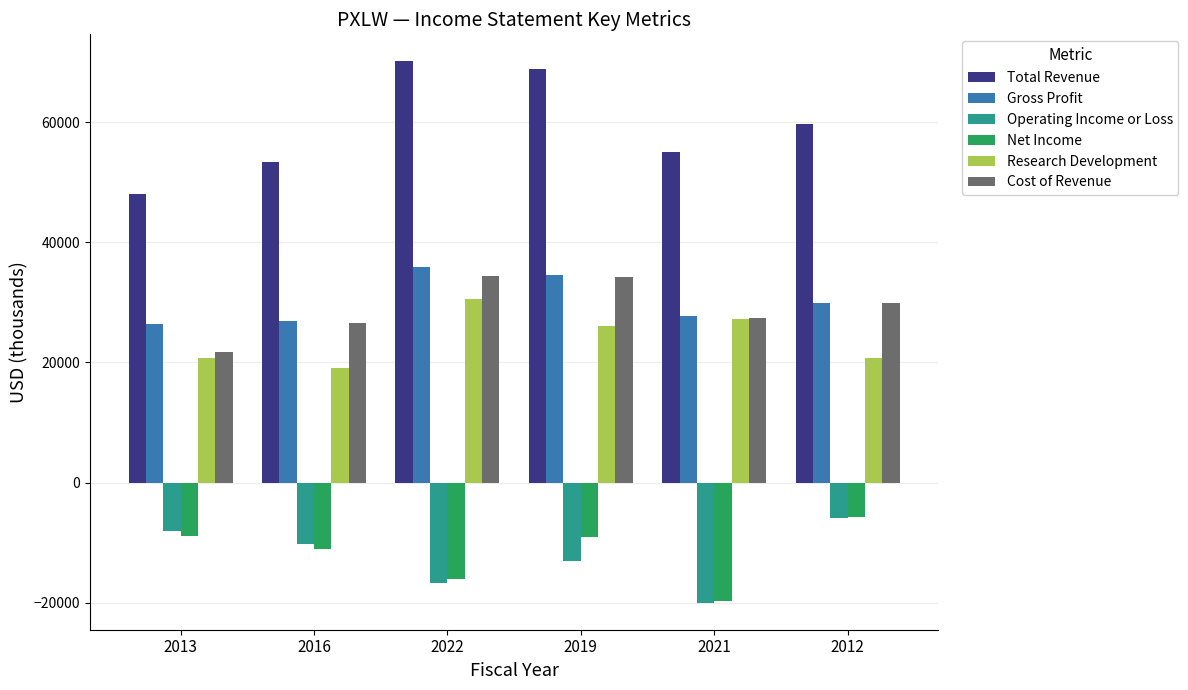

What is the label of the 6th bar from the left?

2012